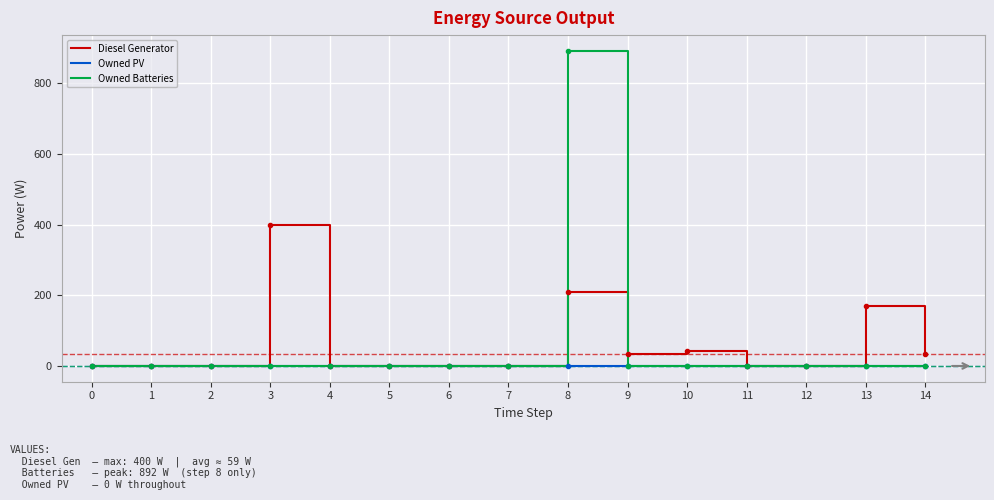

What is the maximum value for Diesel Generator?

400